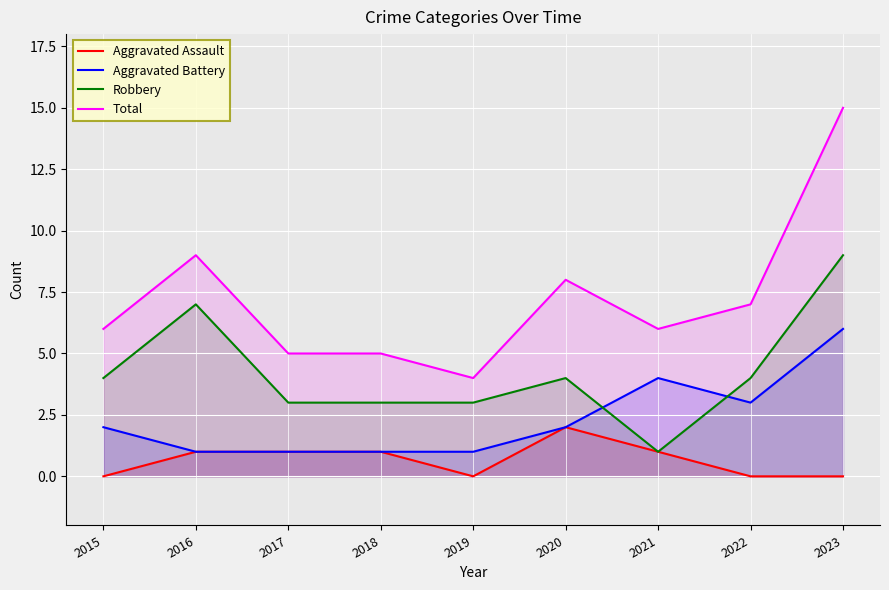

What is the value of the Total point at the 1st from the left?

6